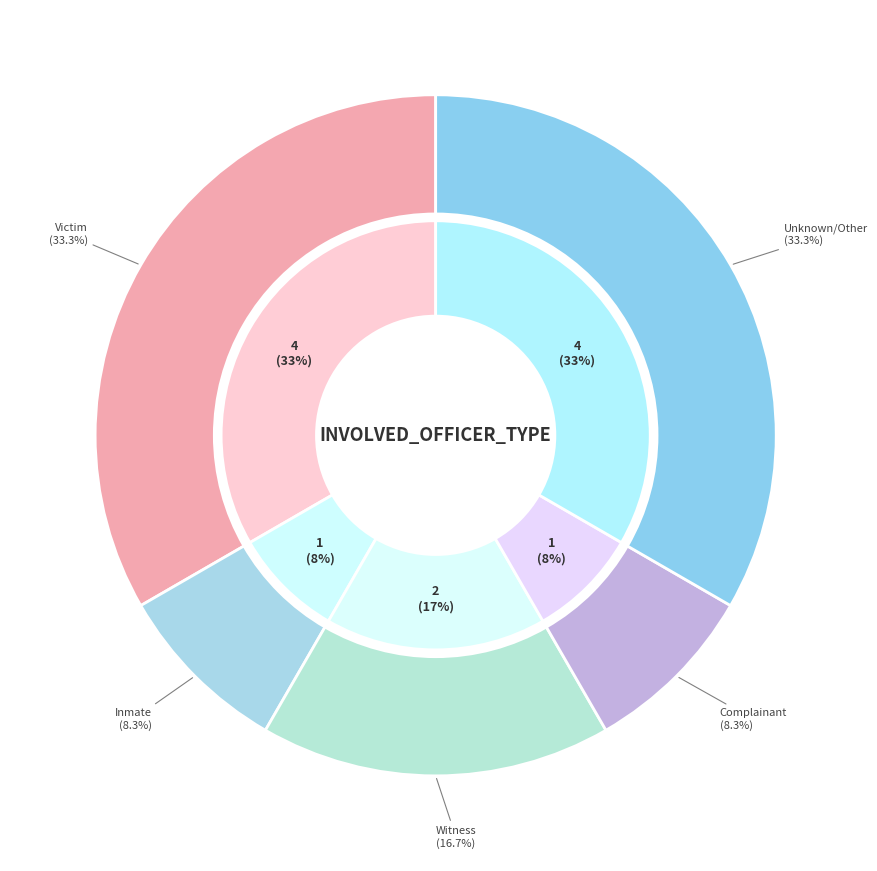

Count the number of slices in the pie.

5